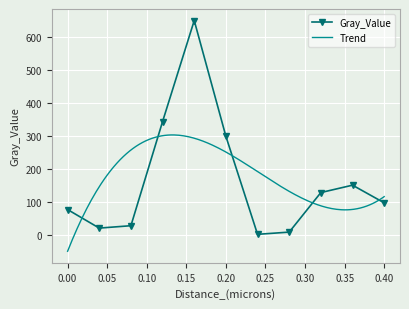

Is this an area chart (filled region under the line)?

No